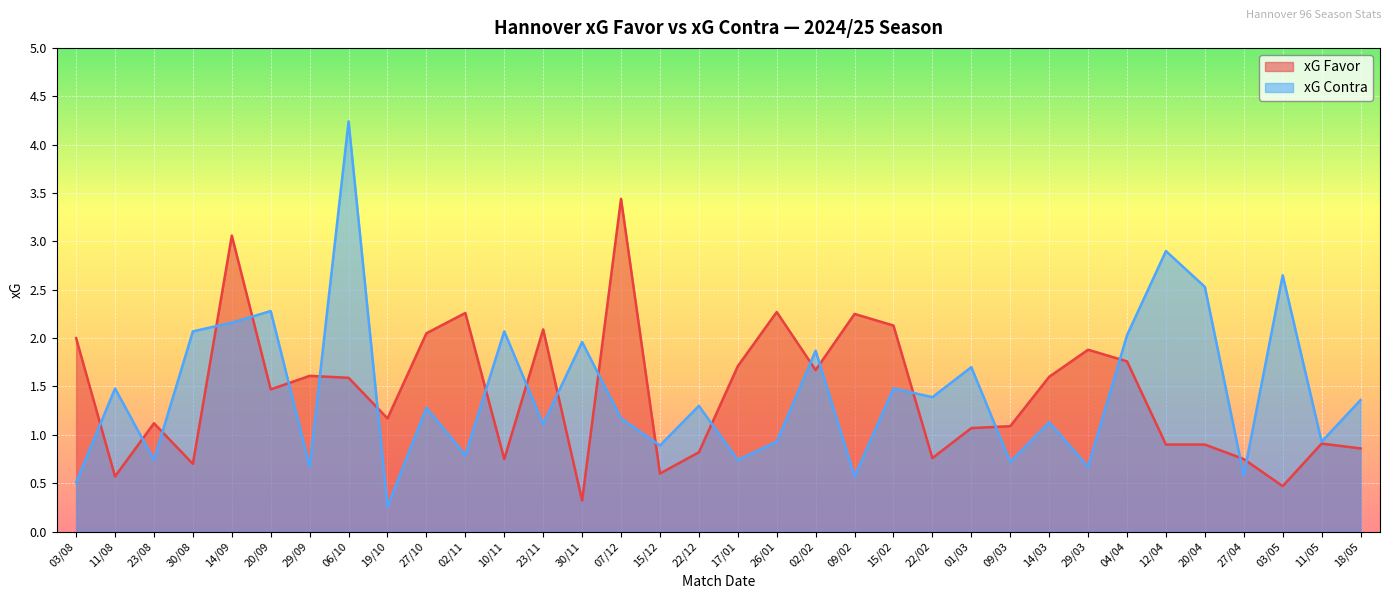

What is the greatest value displayed?

4.2